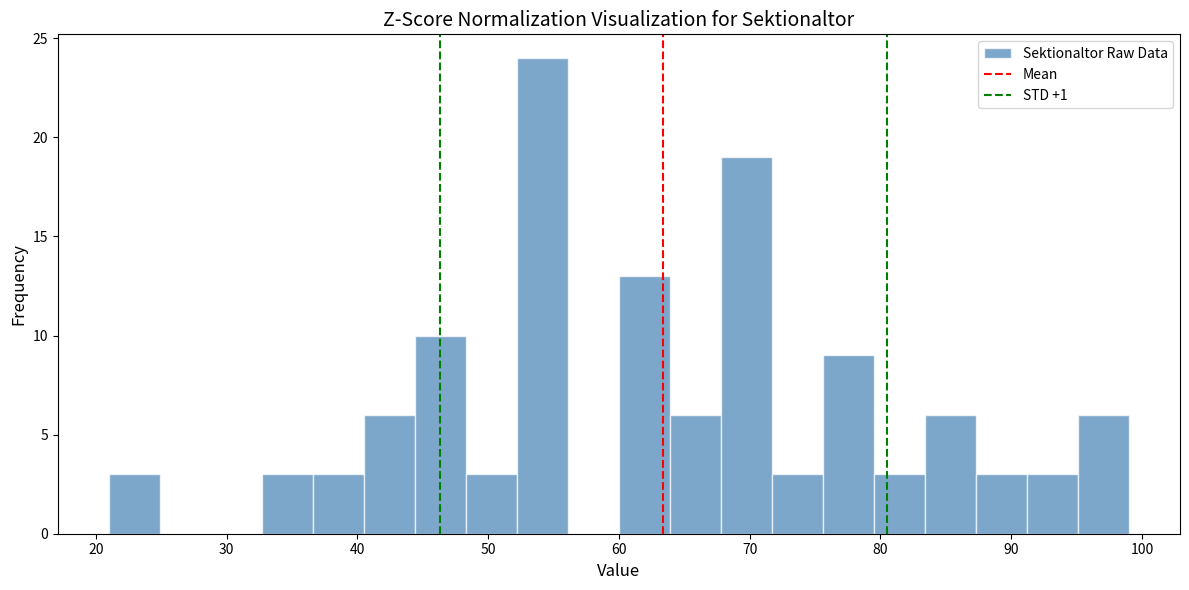

Around what value on the x-axis is the tallest bar? Give the approximate position of its centre, as read against the axis.

54